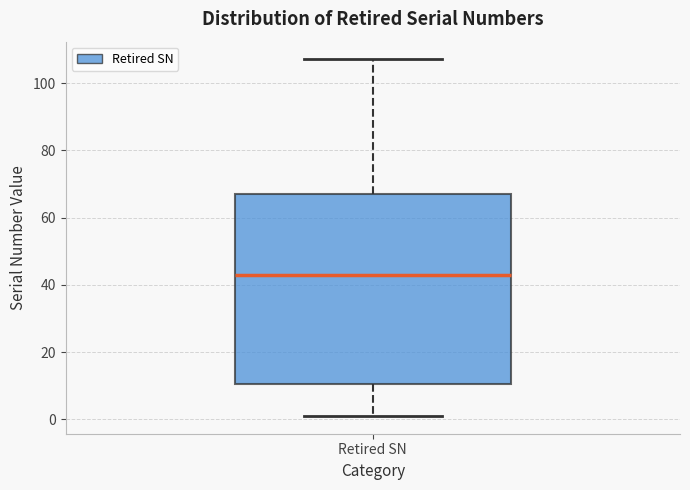

Transcribe this box plot: give where the median line is, the range the box spans, and where the two whiskers end, as read against the y-axis. The values are not printed on the chart, so give them approximately, as read against the axis.

median 44, box 10 to 68, whiskers 2 to 108